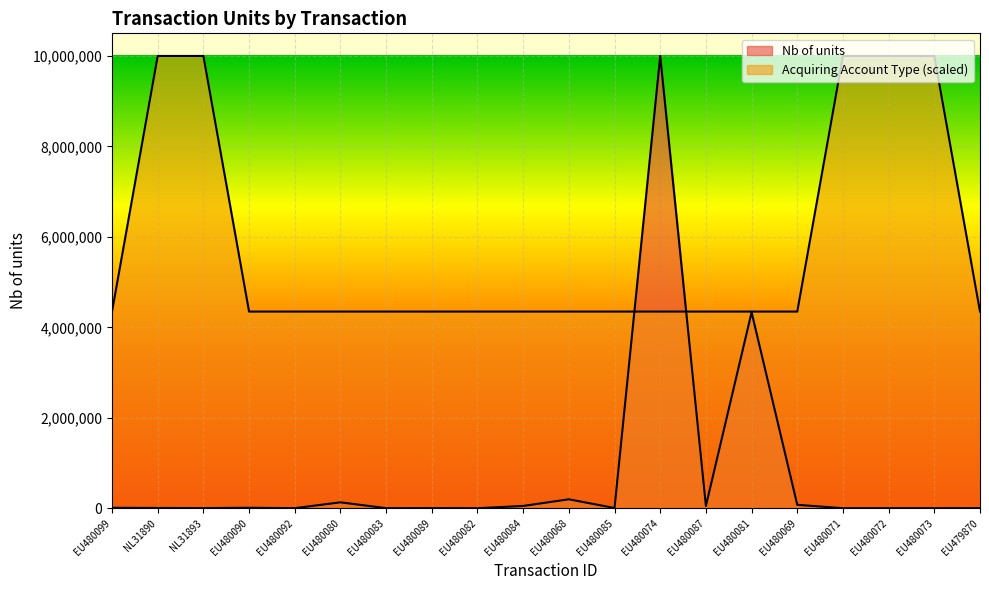

What value does the Nb of units series have at EU480068?

197000.0